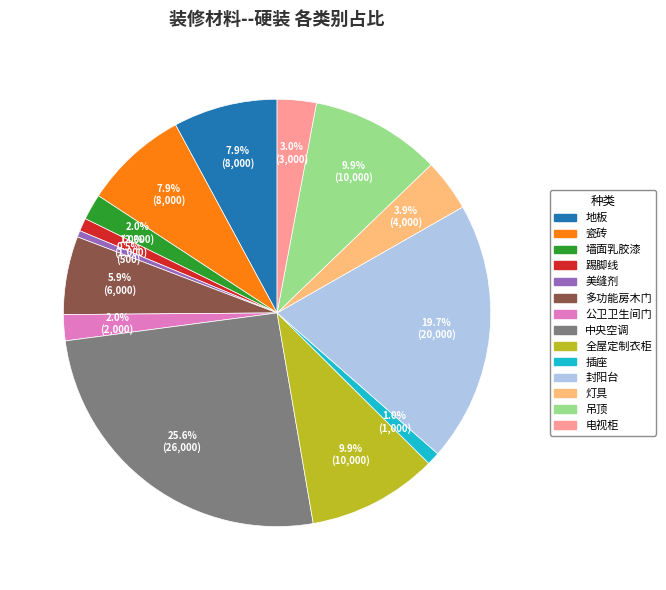

Is it true that 多功能房木门 is 17% of the pie?

False